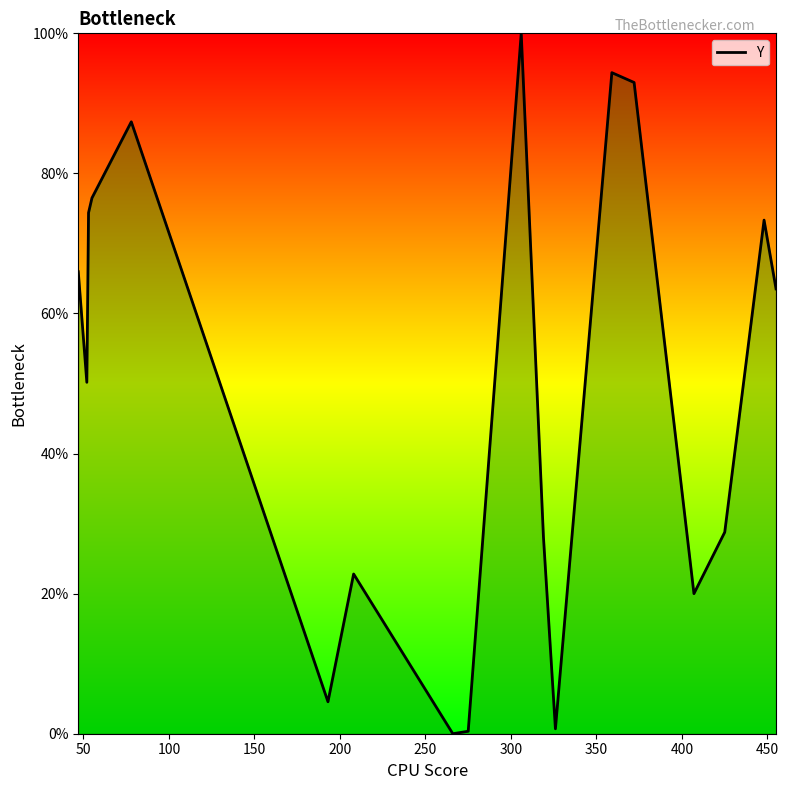

What is the difference between the maximum and minimum values?

100.0